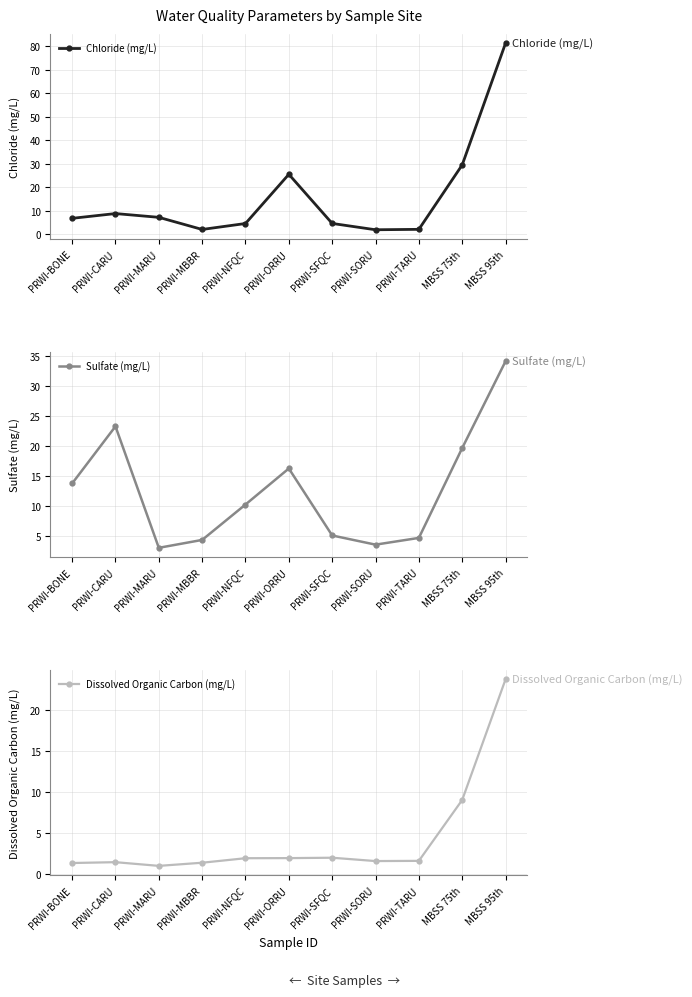

At which category does Sulfate (mg/L) reach its first local peak?

PRWI-CARU